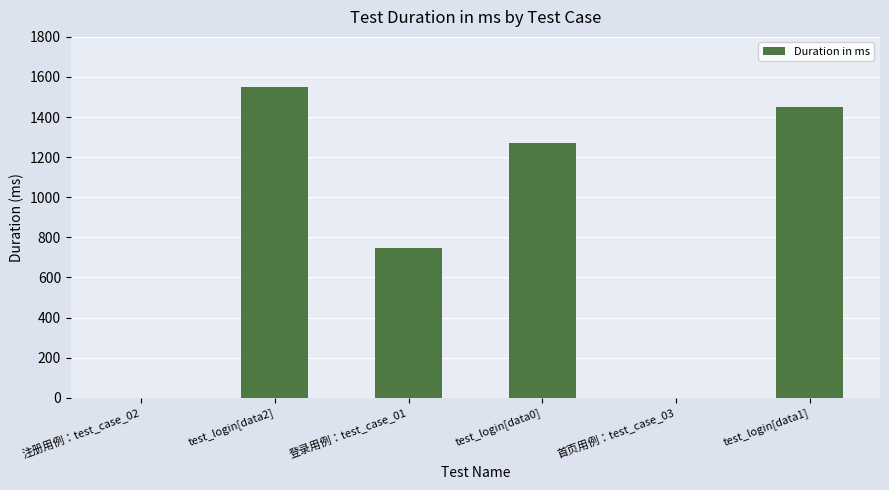

Reading right to left, what are all the values shown in this chart?

test_login[data1]=1452	首页用例：test_case_03=0	test_login[data0]=1271	登录用例：test_case_01=745	test_login[data2]=1550	注册用例：test_case_02=0